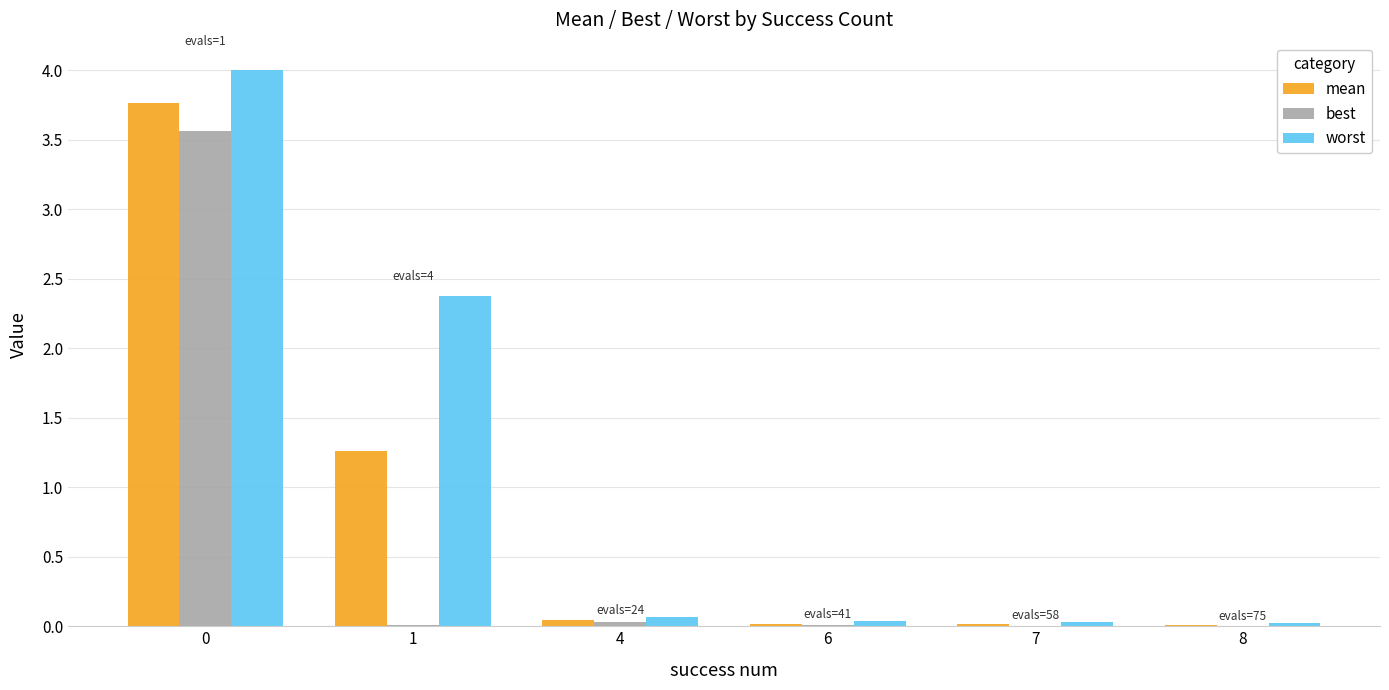

True or false: worst has a value of 4.0 at 0.

True